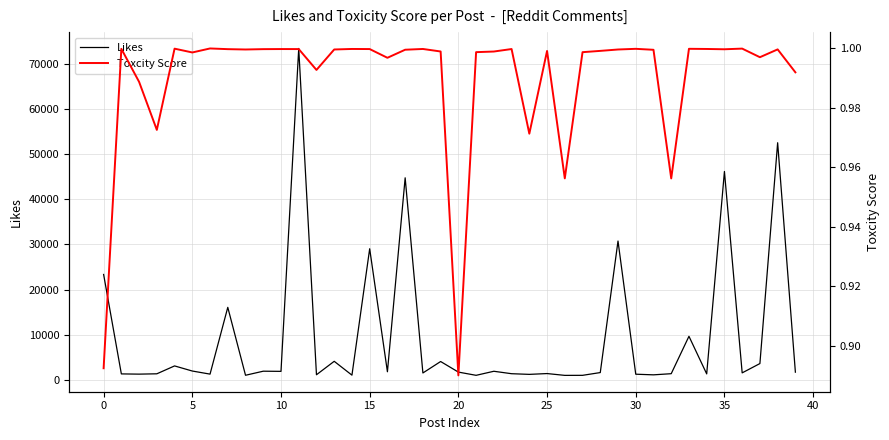

Rank the series by their maximum value, from lowest to highest.

Toxcity Score, Likes